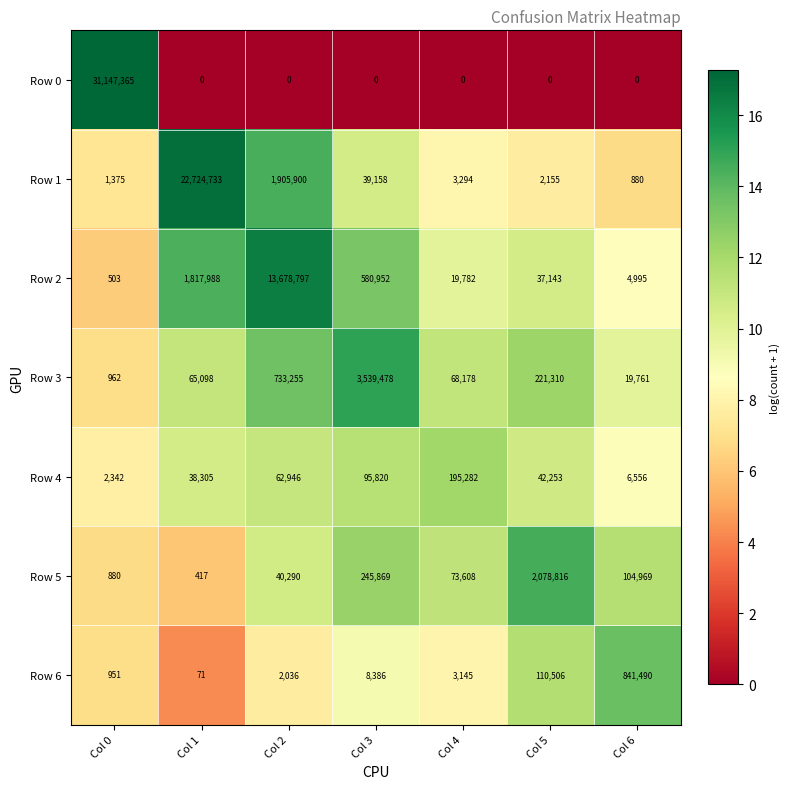

What is the highest value of the Row 1 series?

22724733